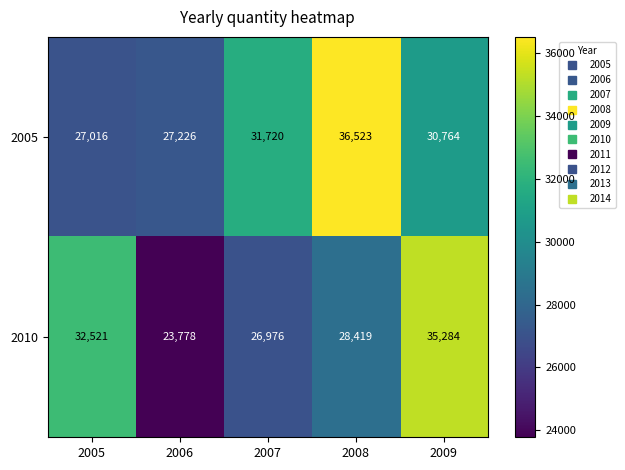

Is it true that 2010 equals 23778 at 2006?

True